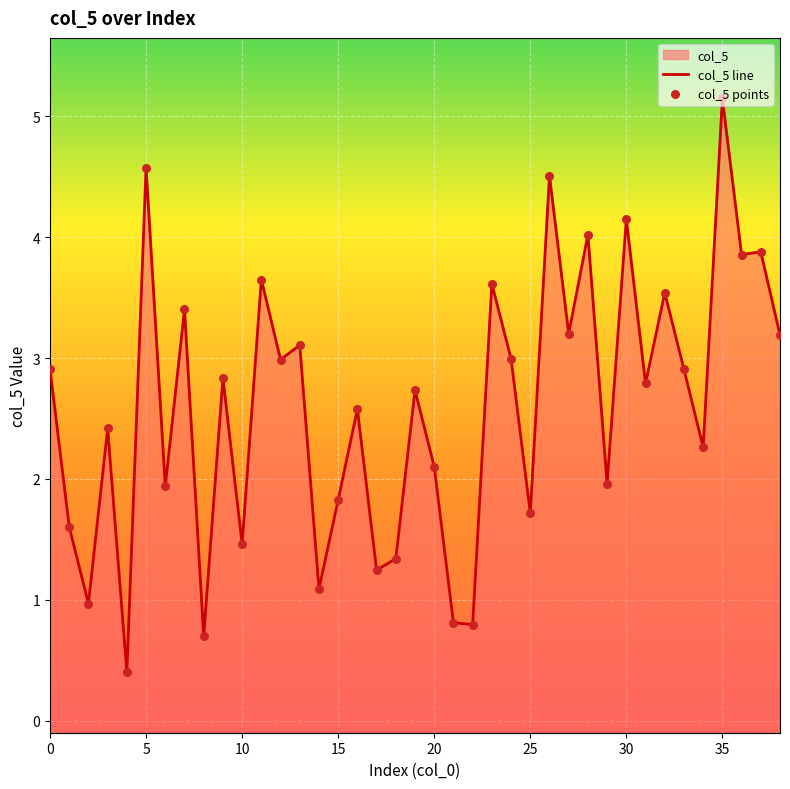

What is the change in value from 24 to 35?

+2.2